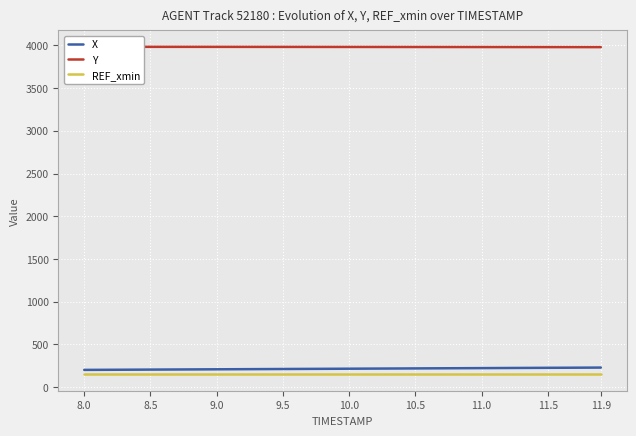

Does the chart display data point markers on the line(s)?

No